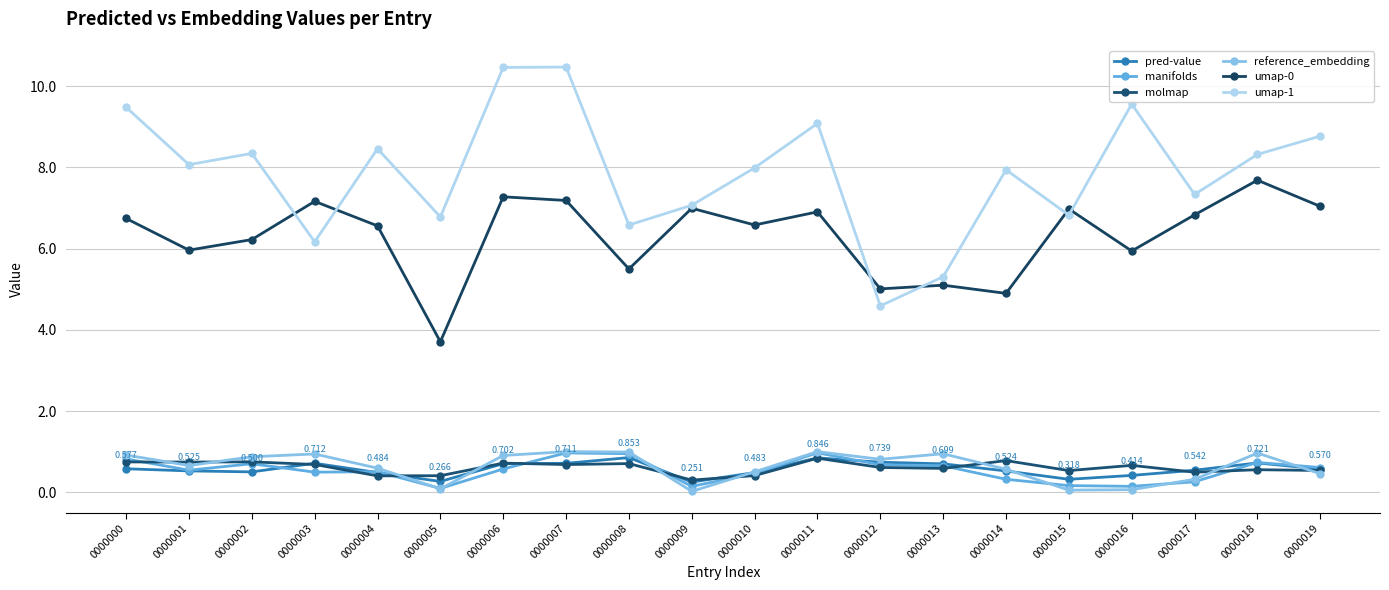

True or false: molmap has more than 0 points higher than both neighbors.

True